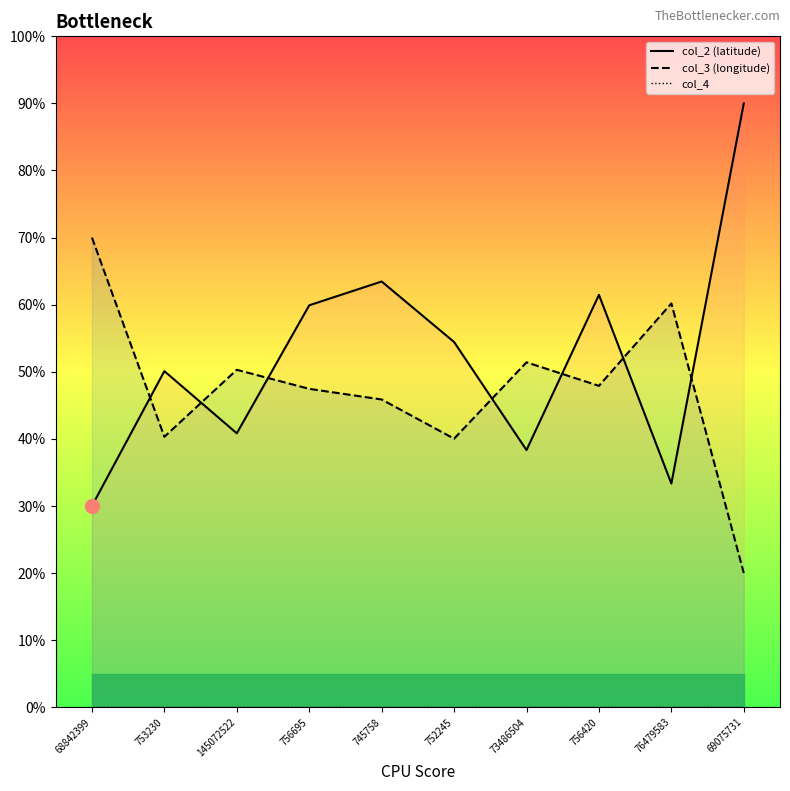

Is it true that col_3 (longitude) equals 78.7 at 745758?

False